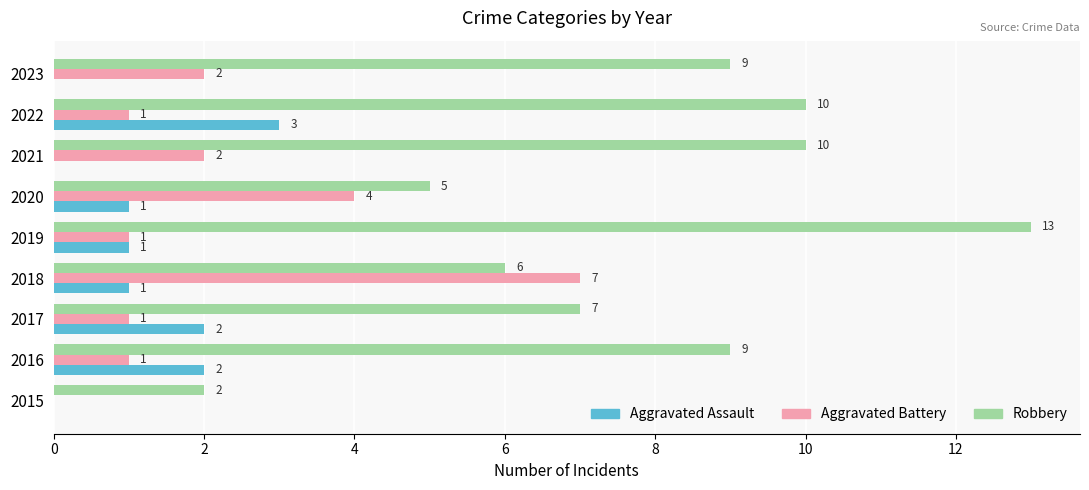

What are all the series names shown in the legend?

Aggravated Assault, Aggravated Battery, Robbery